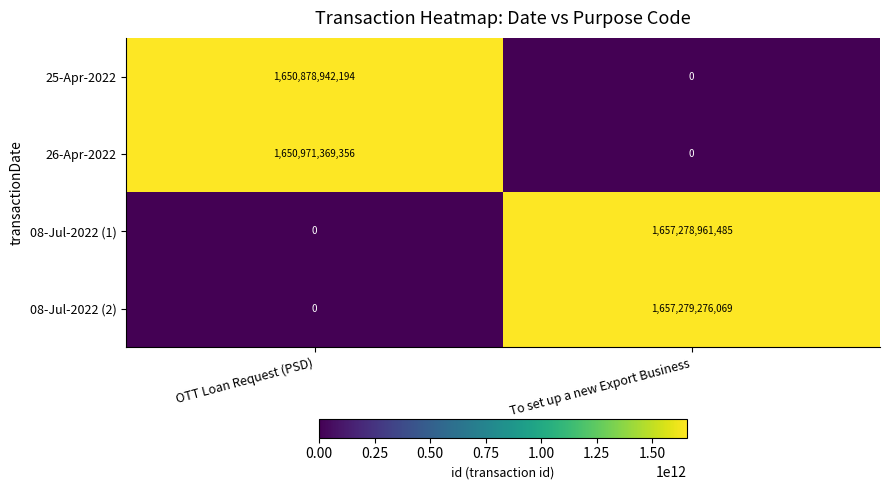

Which series has the largest total across all categories?

08-Jul-2022 (2)